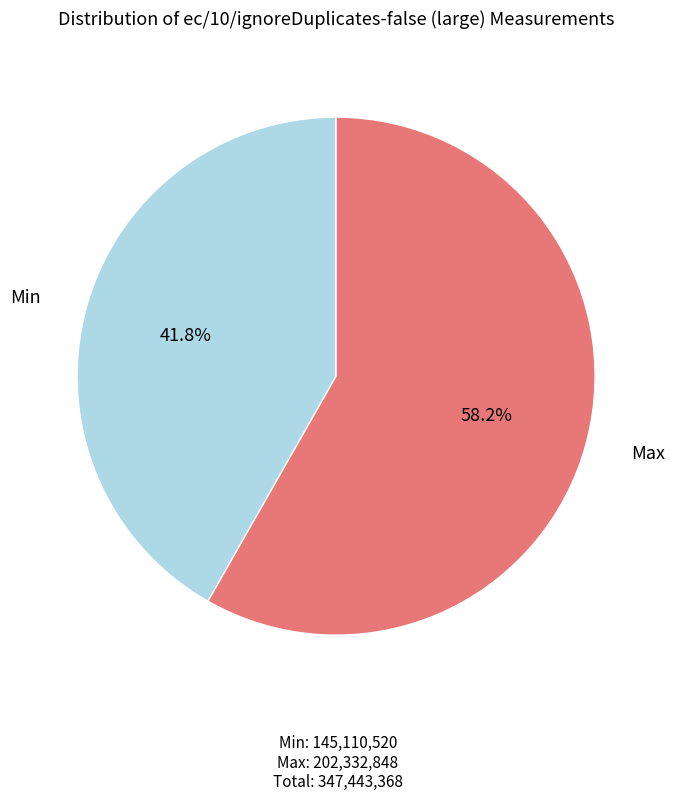

Is there a majority slice in this chart?

Yes